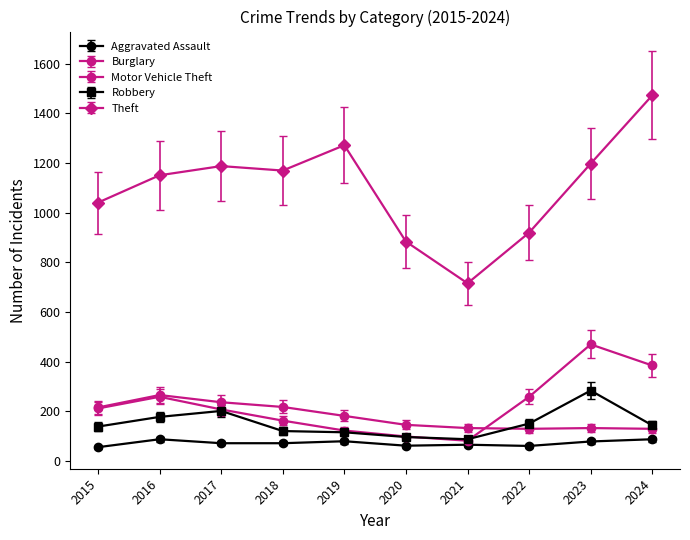

What is the difference between the Motor Vehicle Theft values at 2022 and 2020?

160.0